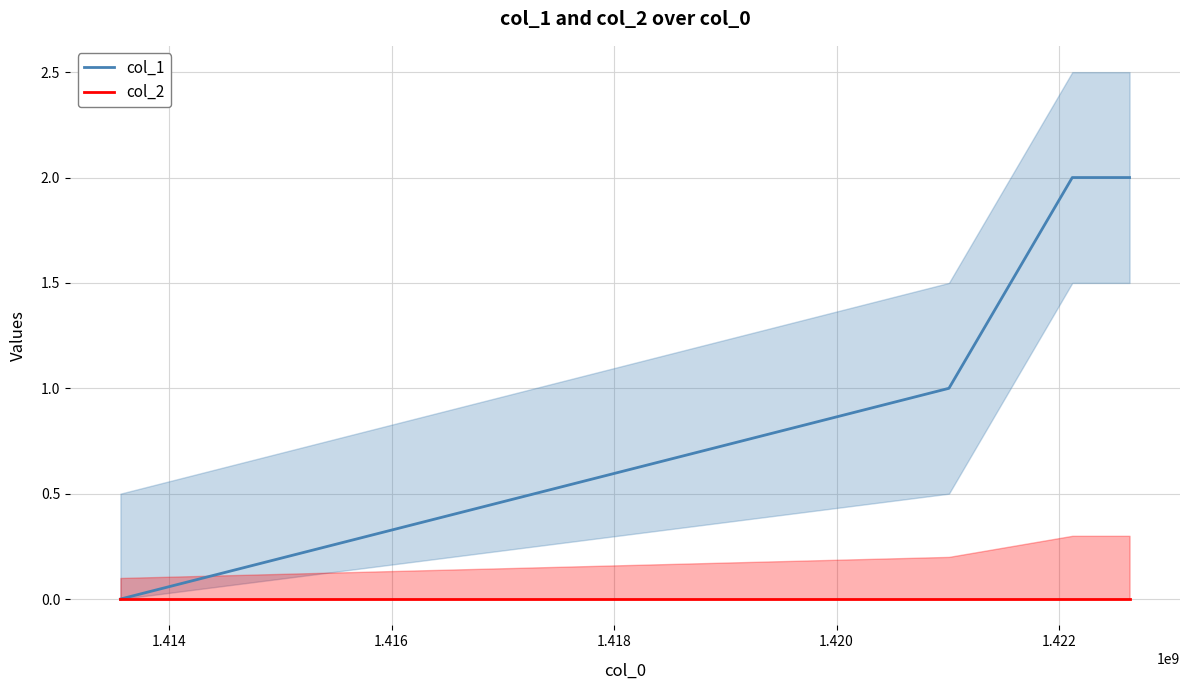

How many values in col_1 are above zero?

3